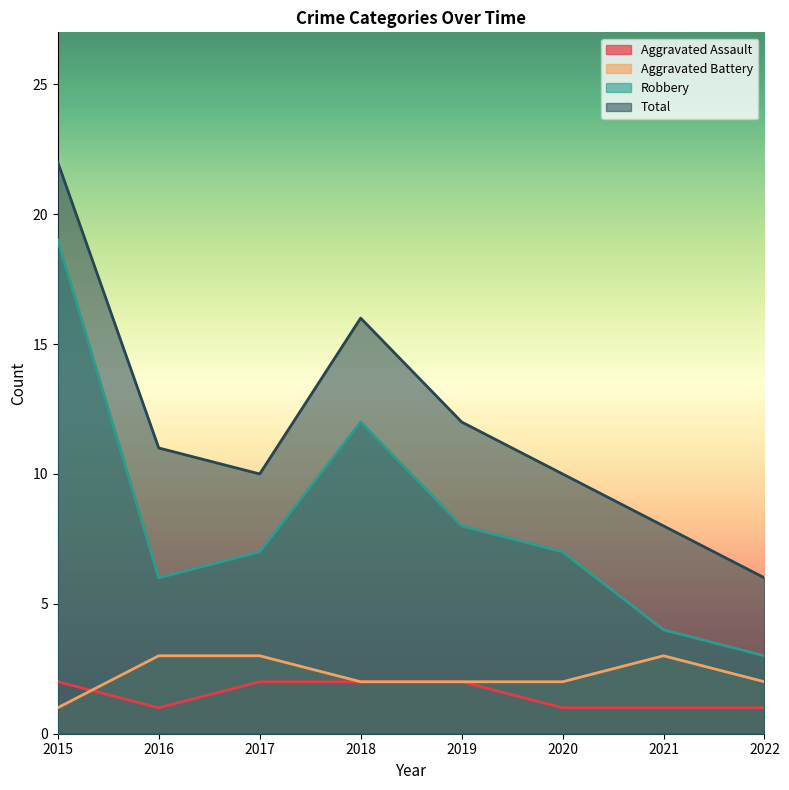

Where is the first local maximum for Total?

2018